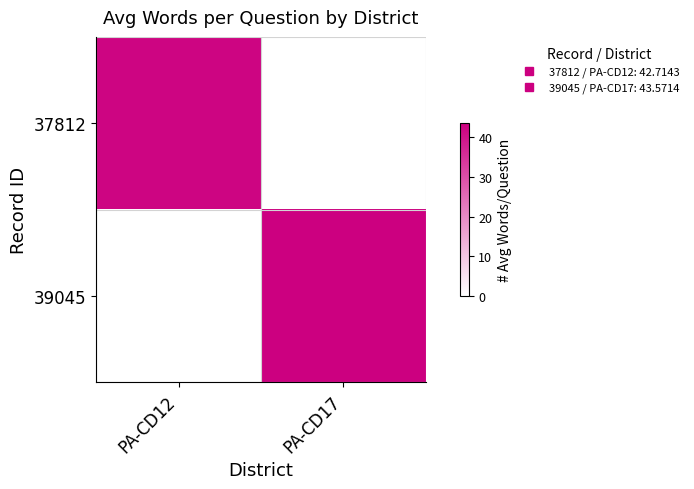

What is the difference between the highest and lowest values at PA-CD12?

42.7